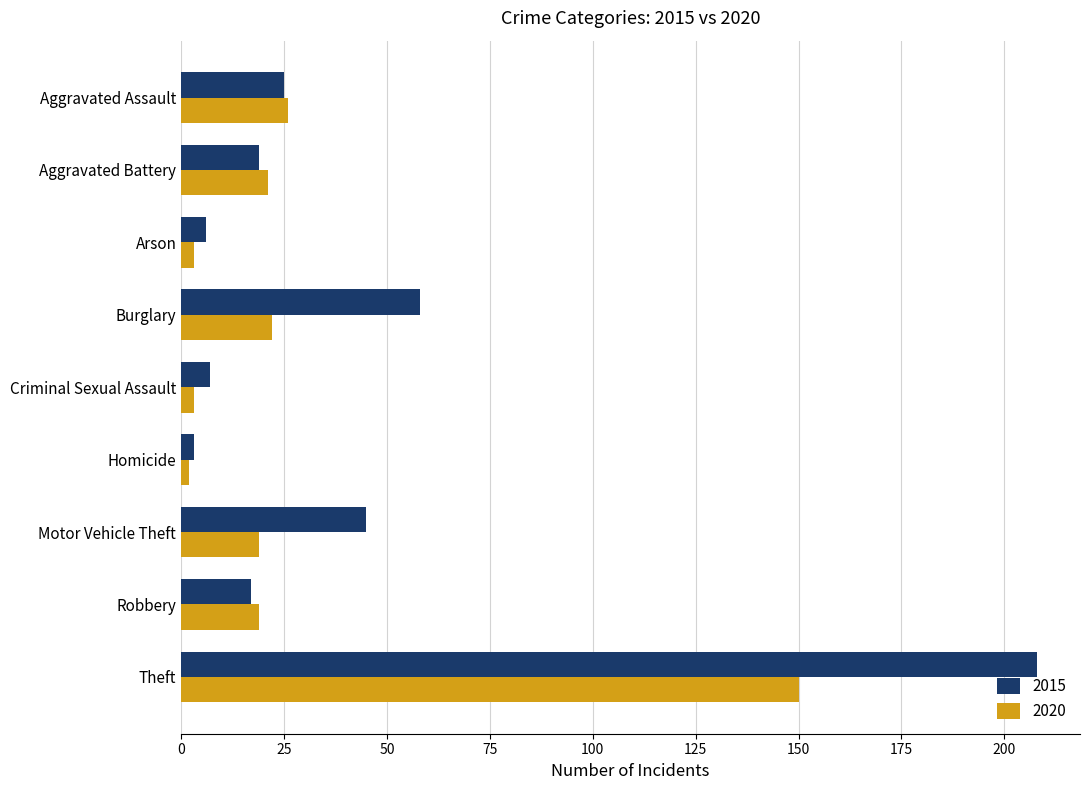

Rank the series at Burglary from lowest to highest value.

2020, 2015